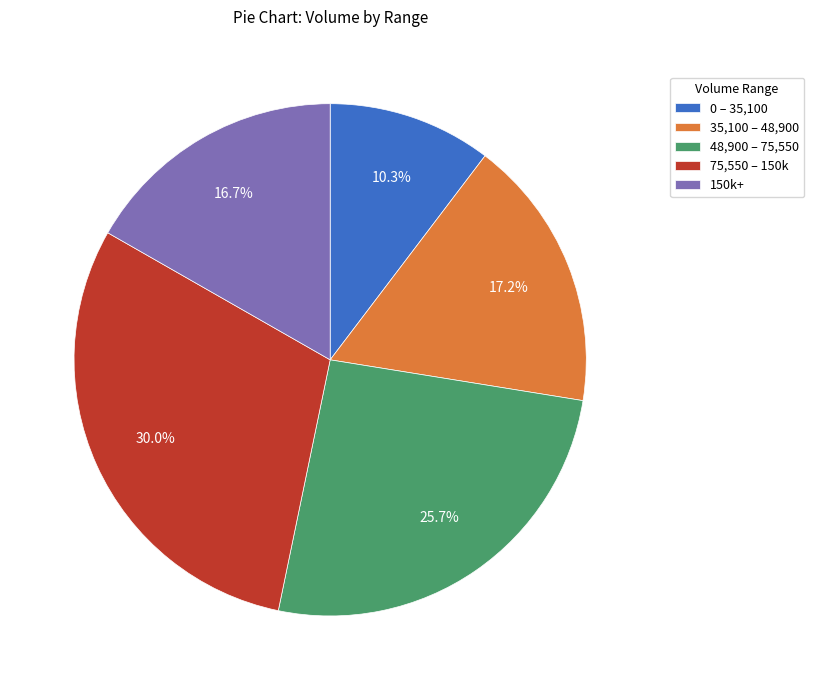

Is 48,900 – 75,550 the majority of the pie?

No